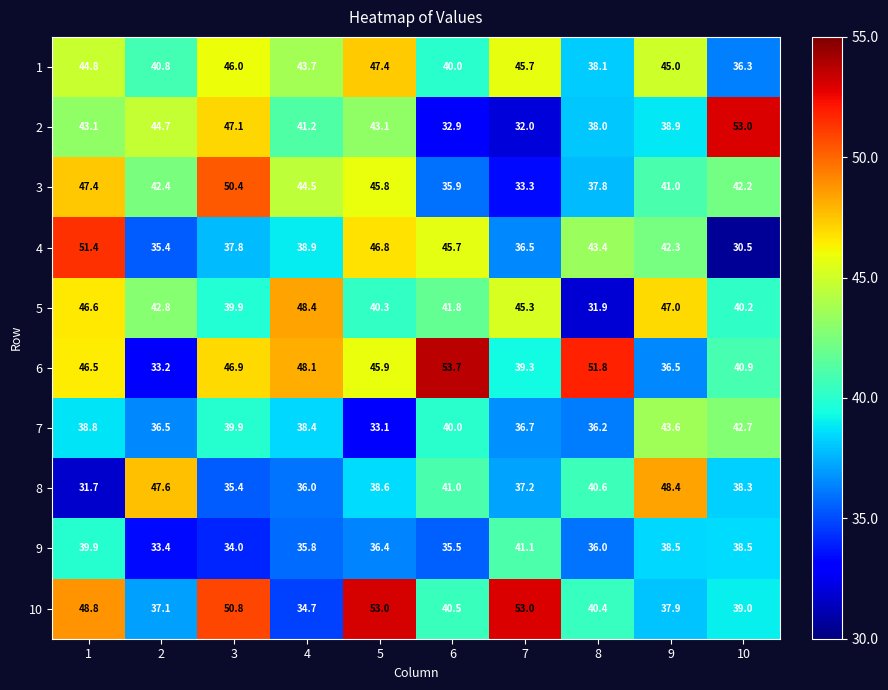

Between 4 and 5, which series saw the biggest shift?

10